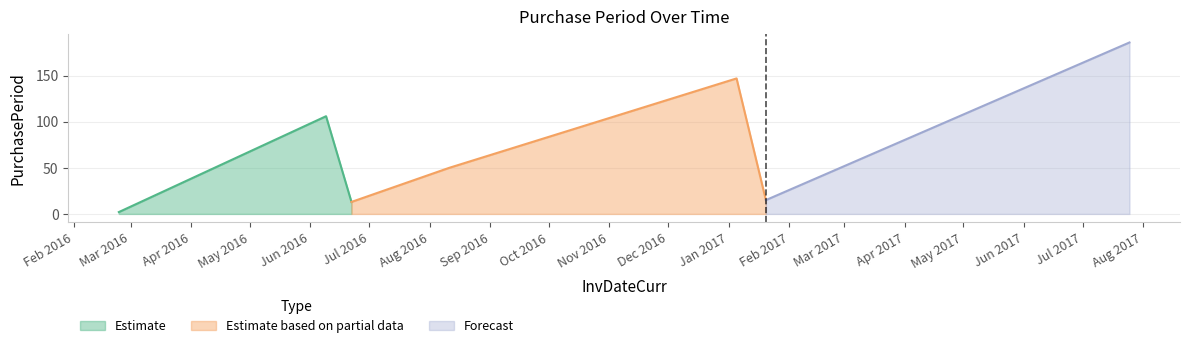

How many data points are above 50?

3